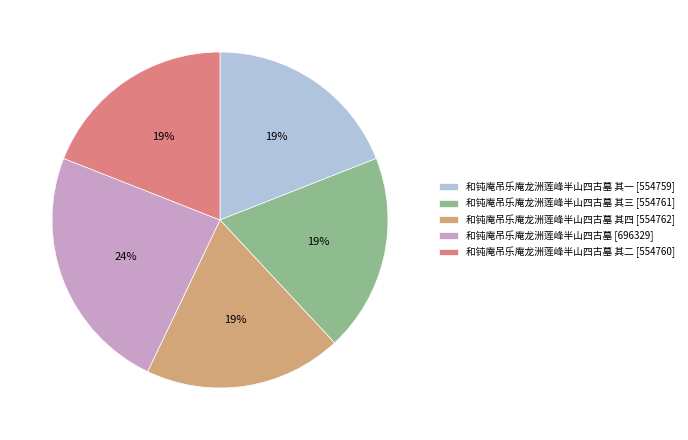

What is the ratio of the value at 和钝庵吊乐庵龙洲莲峰半山四古墓 其三 [554761] to the value at 和钝庵吊乐庵龙洲莲峰半山四古墓 其一 [554759]?

1.0